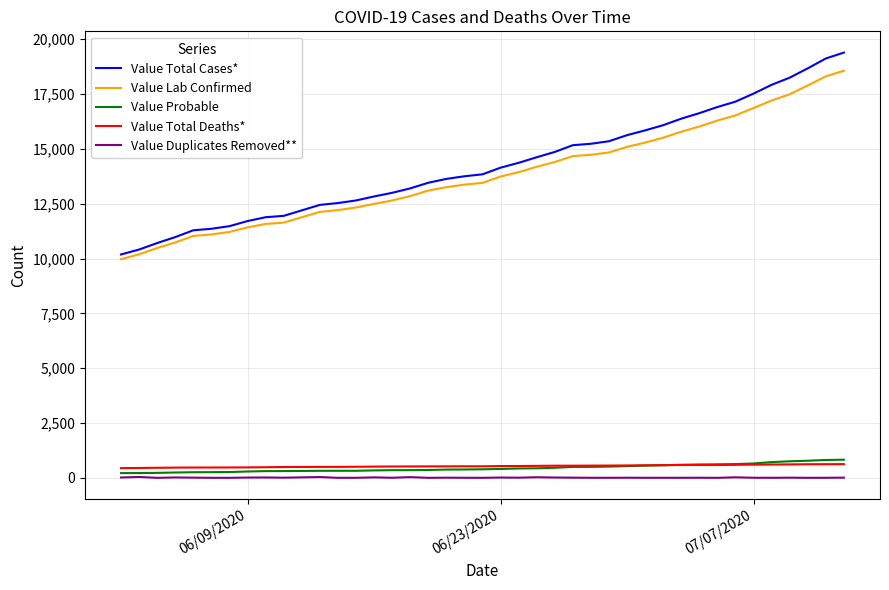

Which series has the largest range (max minus min)?

Value Total Cases*